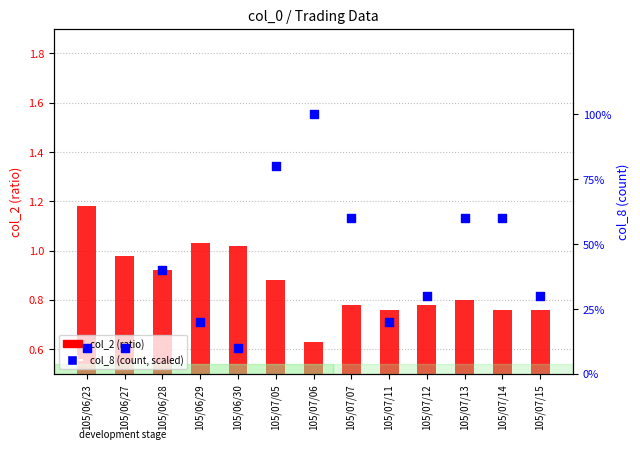

Which series has the largest total across all categories?

col_8 (count, scaled %)